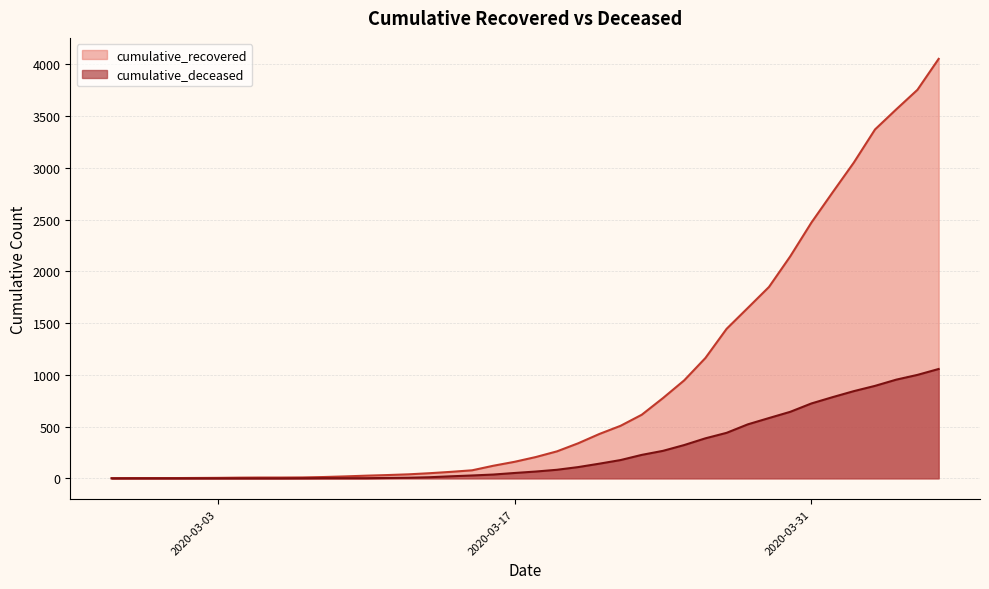

How many values in the cumulative_recovered series exceed 206?

19